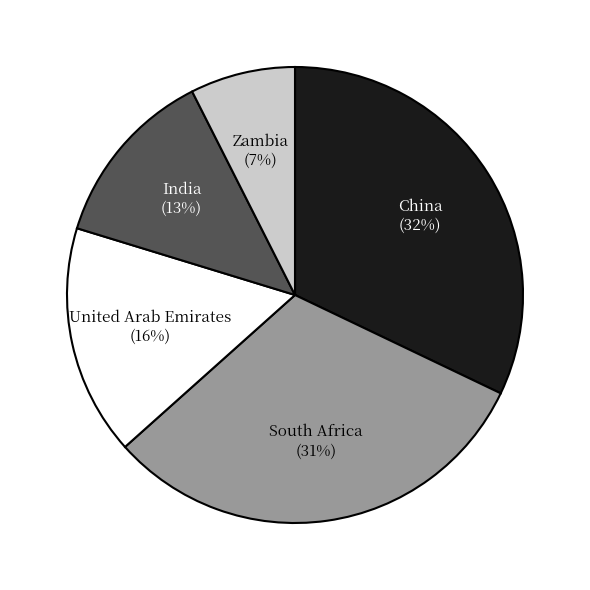

Is there any slice that represents more than half of the pie?

No